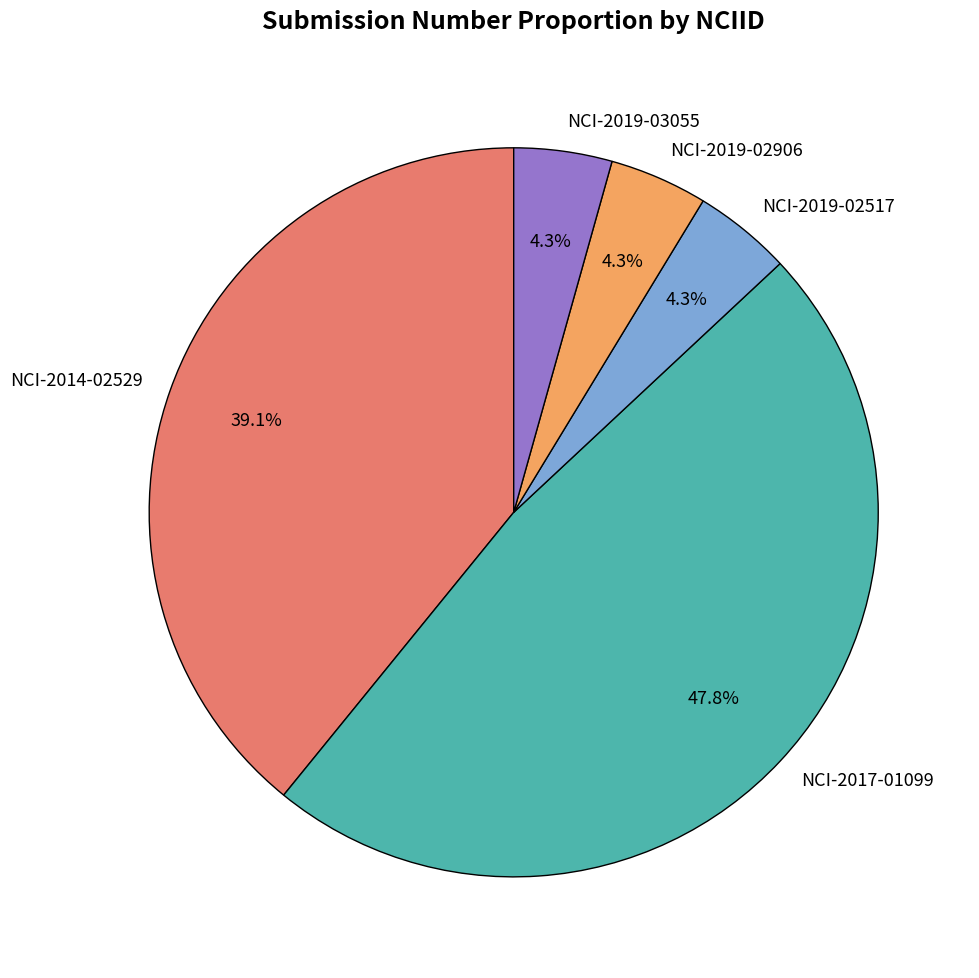

Combined, what portion of the pie is NCI-2019-02517 and NCI-2017-01099?

52.2%